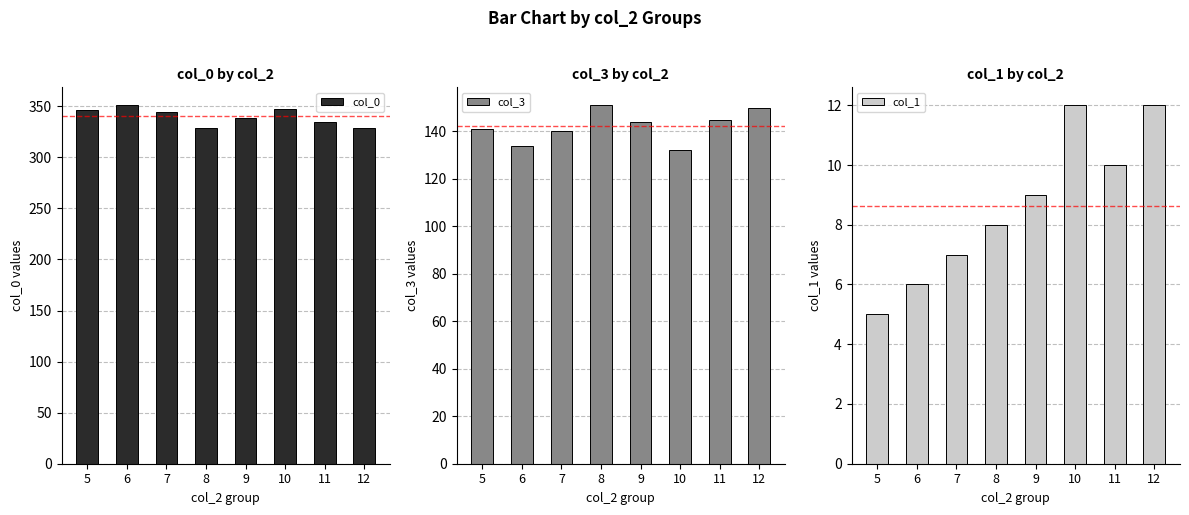

What is the sum of all col_0 values?

2720